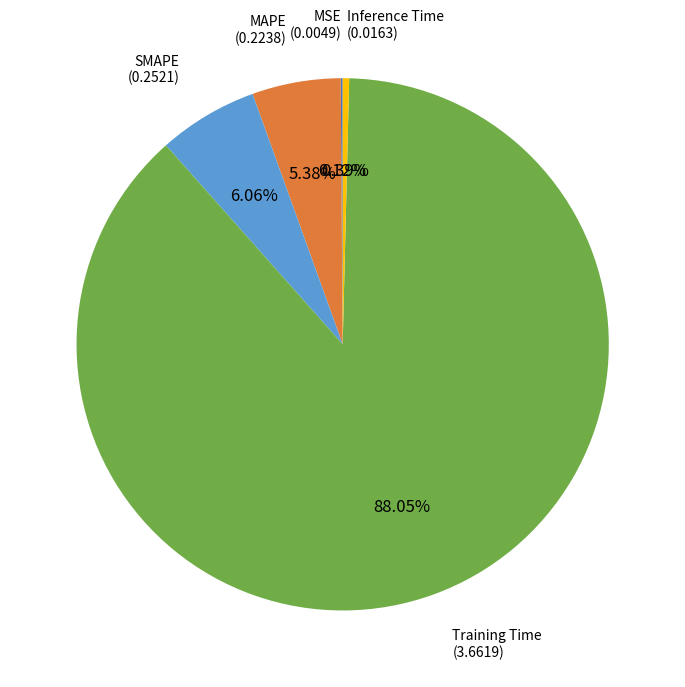

Does any single category account for the majority?

Yes